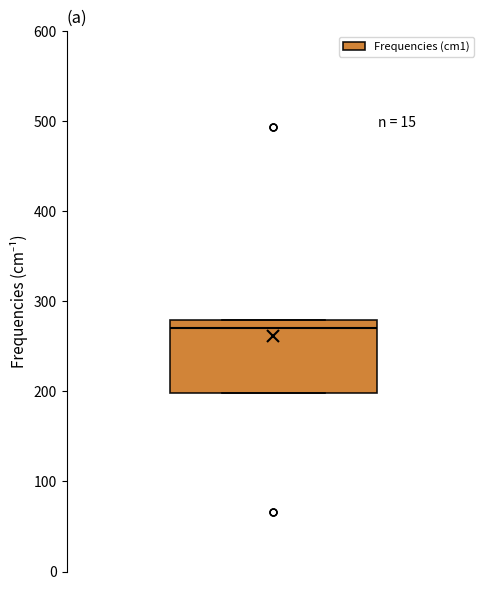

Read this box plot against the y-axis: the position of the median line, the range covered by the box, and the ends of both whiskers. The values are not printed on the chart, so give them approximately, as read against the axis.

median 270, box 200 to 280, whiskers 200 to 280